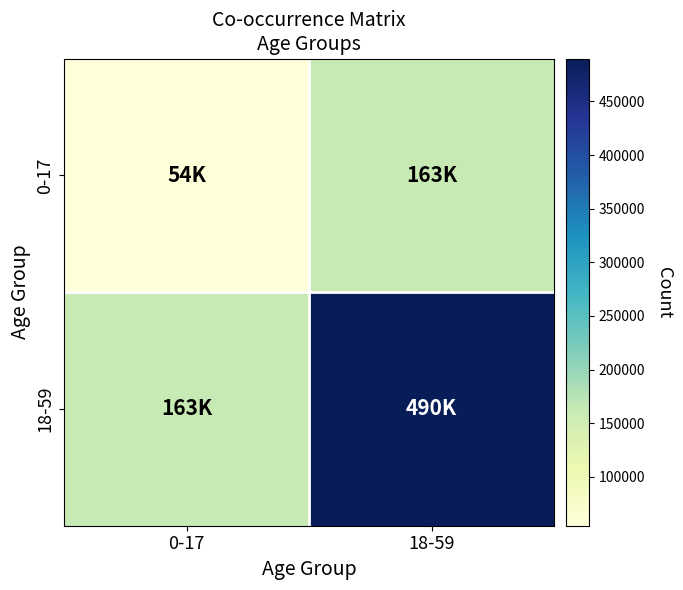

Count the number of data series in this chart.

2